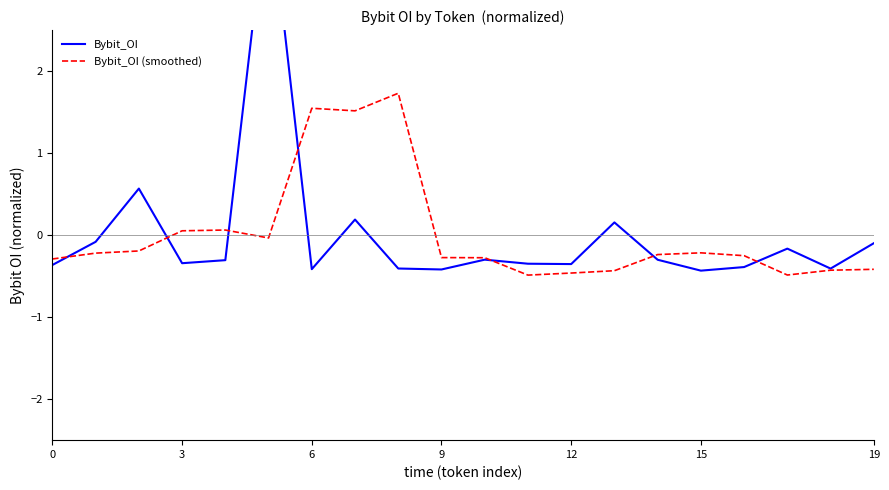

How many series are shown in this chart?

2